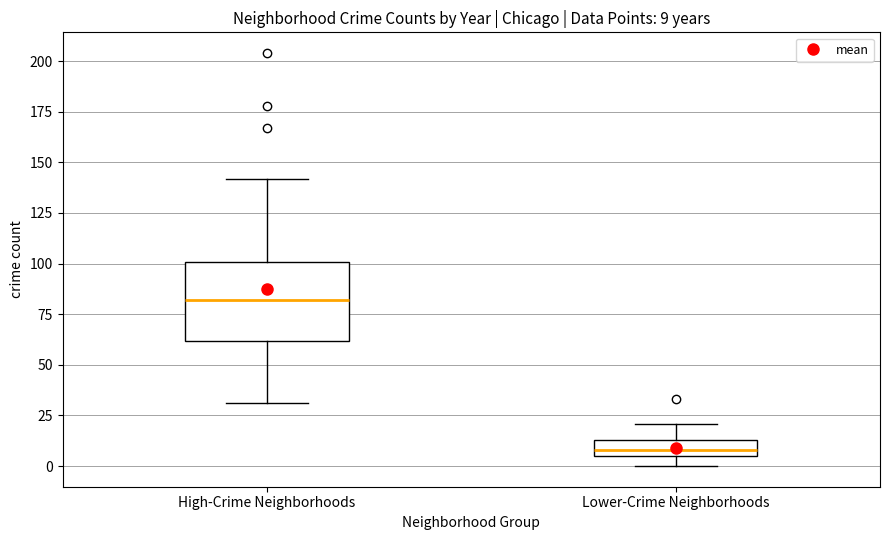

Which box has the highest median line?

High-Crime Neighborhoods